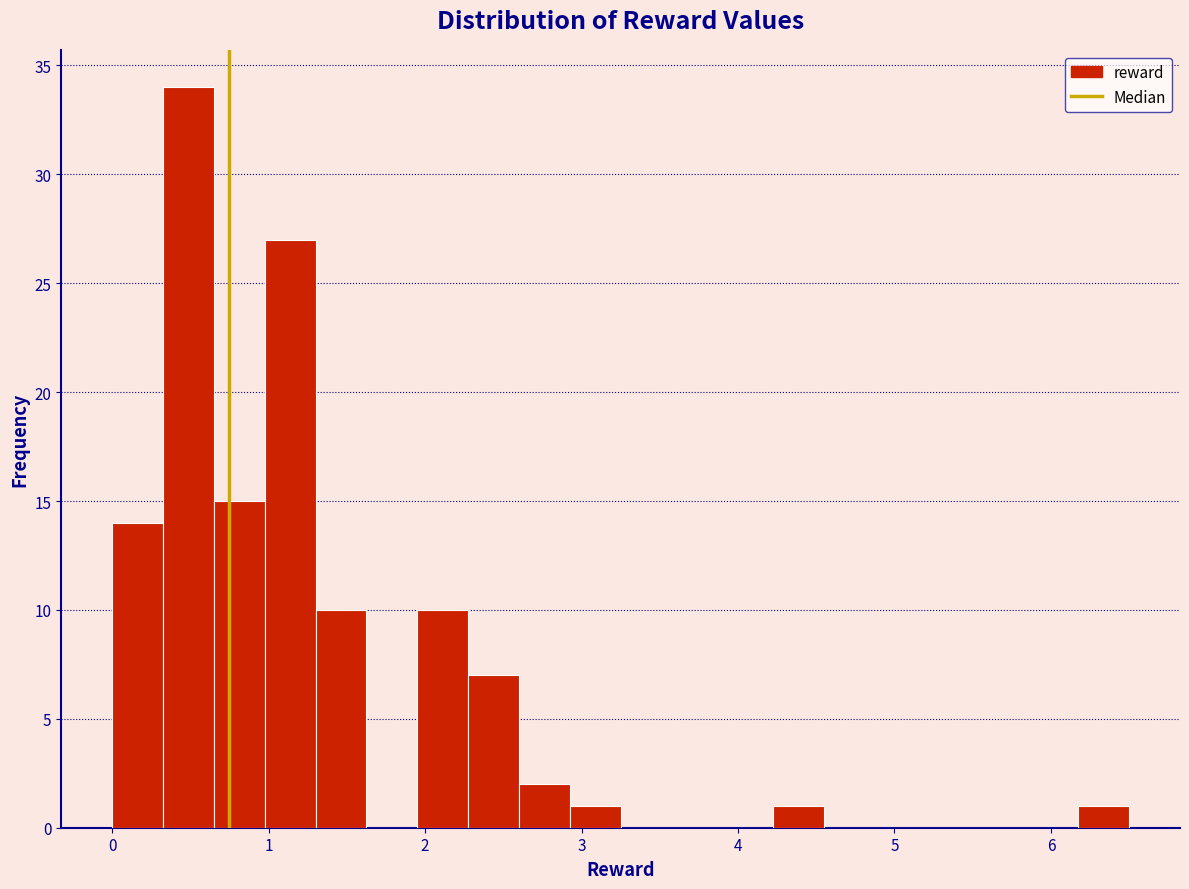

Around what value on the x-axis is the tallest bar? Give the approximate position of its centre, as read against the axis.

0.5